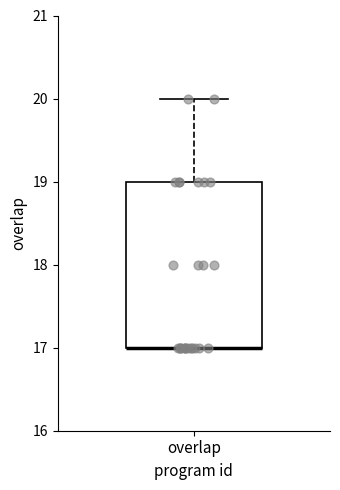

Read this box plot against the y-axis: the position of the median line, the range covered by the box, and the ends of both whiskers. The values are not printed on the chart, so give them approximately, as read against the axis.

median 17 (drawn on the box's lower edge), box 17 to 19, whiskers 17 to 20